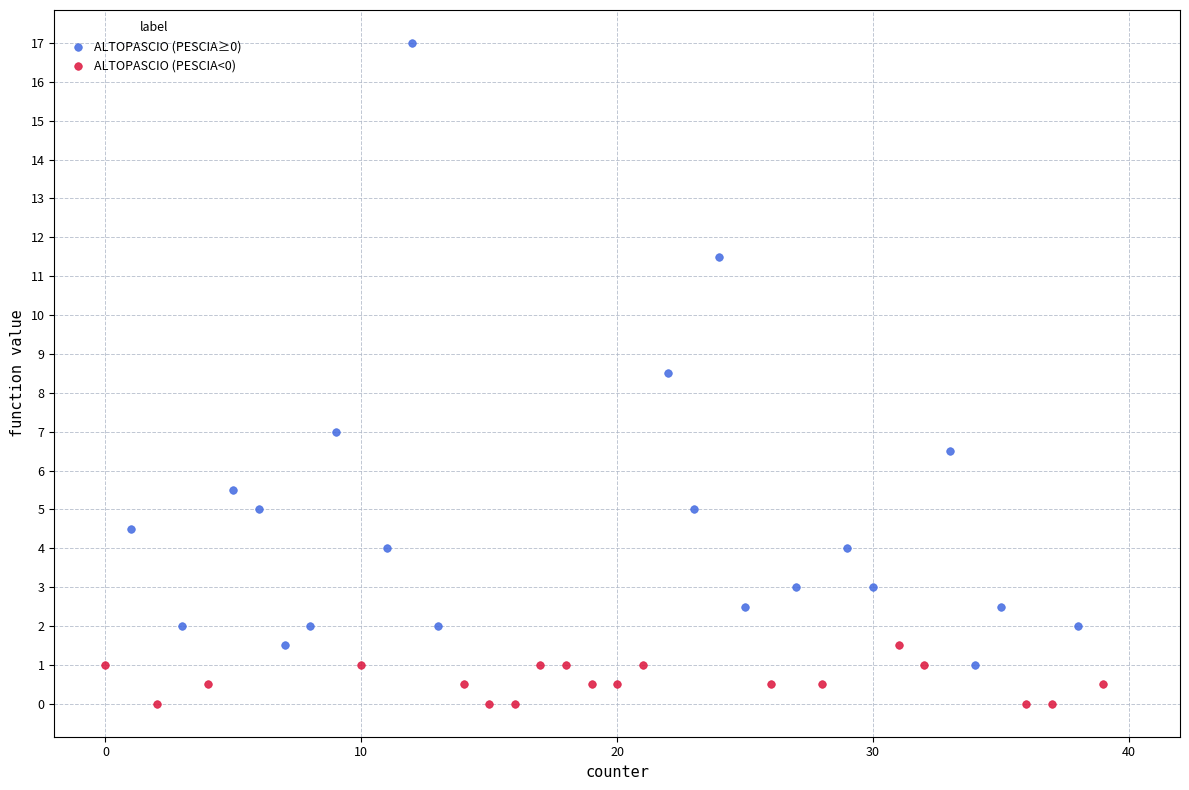

Which series reaches the minimum Y coordinate?

ALTOPASCIO (PESCIA<0)